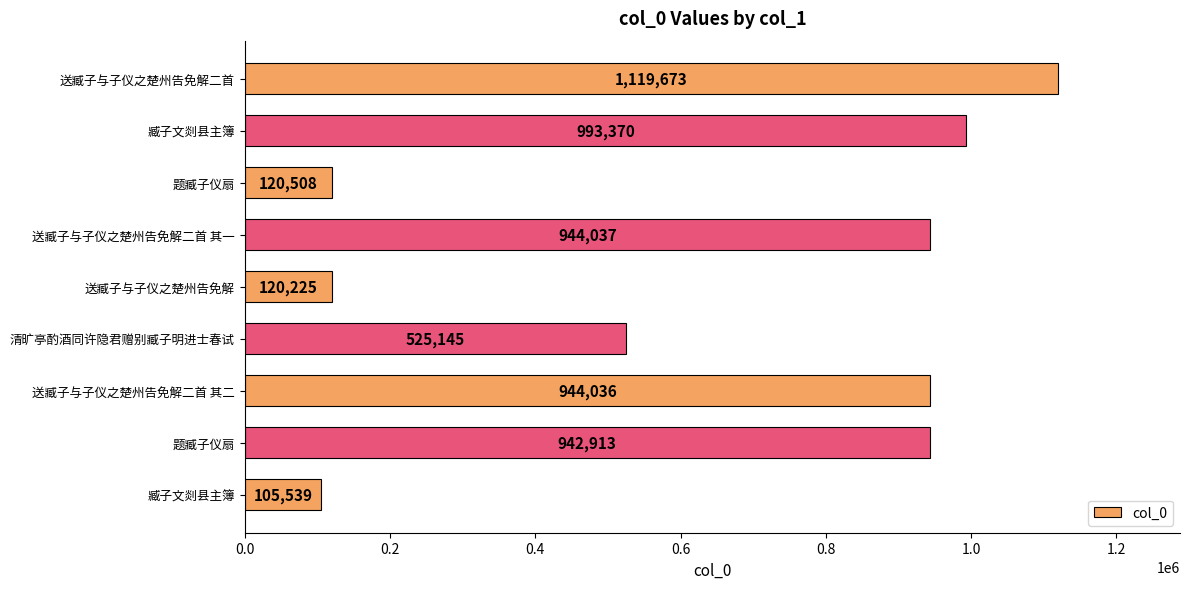

What is the difference between the second highest and minimum values?

887831